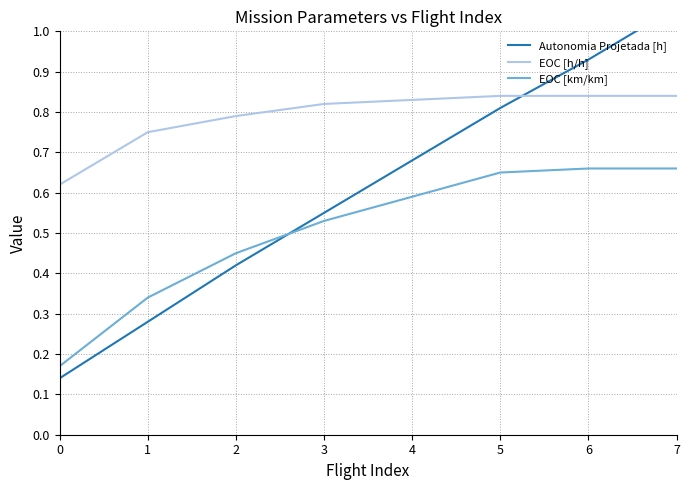

Which has a higher value, 6 or 3?

6